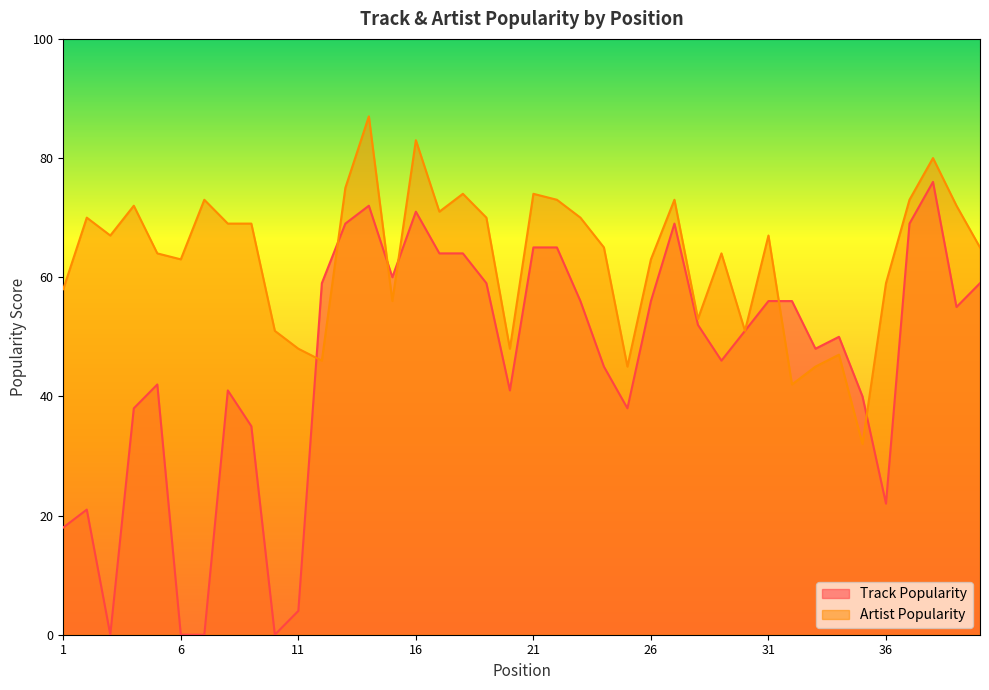

Rank the categories by Artist Popularity value from highest to lowest.

14, 16, 38, 13, 18, 21, 7, 22, 27, 37, 4, 39, 17, 2, 19, 23, 8, 9, 3, 31, 24, 40, 5, 29, 6, 26, 36, 1, 15, 28, 10, 30, 11, 20, 34, 12, 25, 33, 32, 35